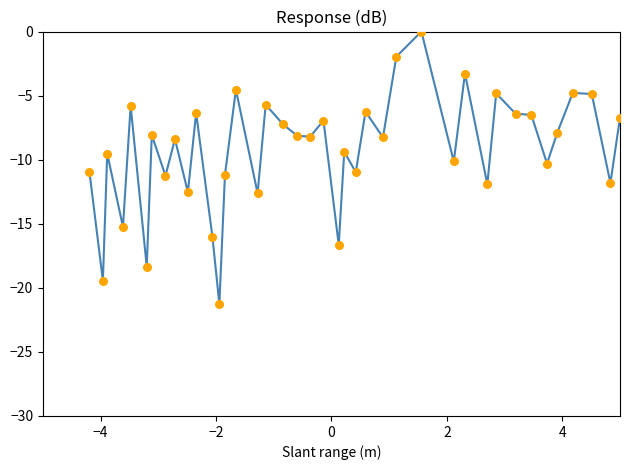

What is the smallest value displayed?

-21.3